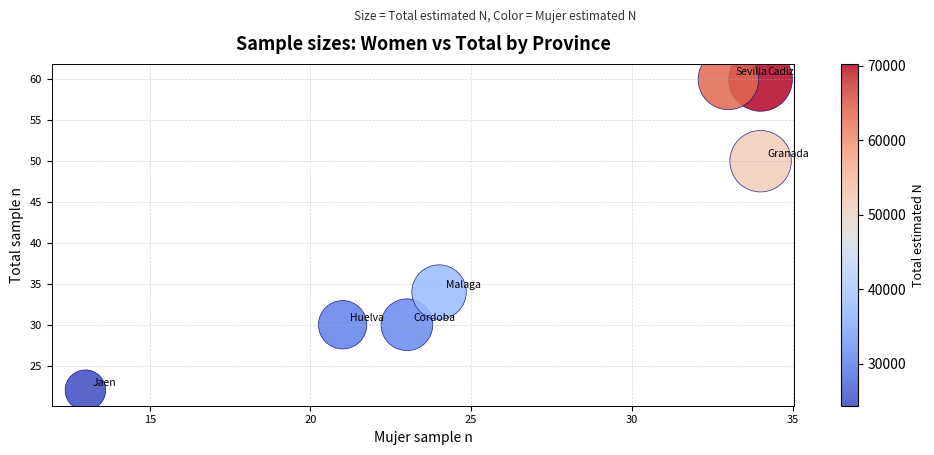

What Y value in the scatter plot is closest to 41?

34